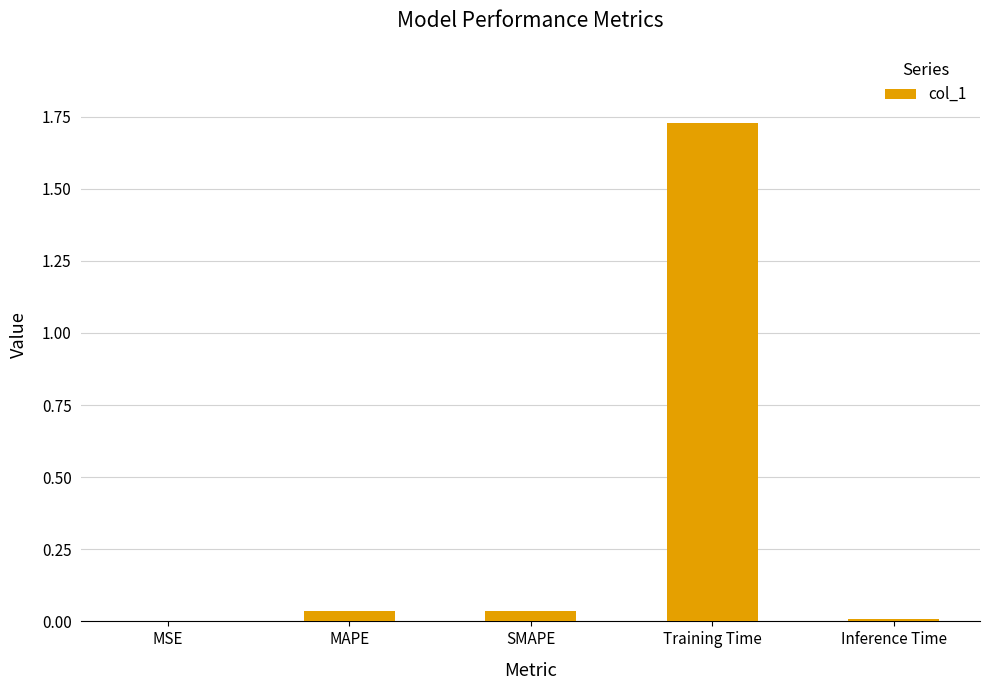

True or false: the data shows 0.1 at SMAPE.

False